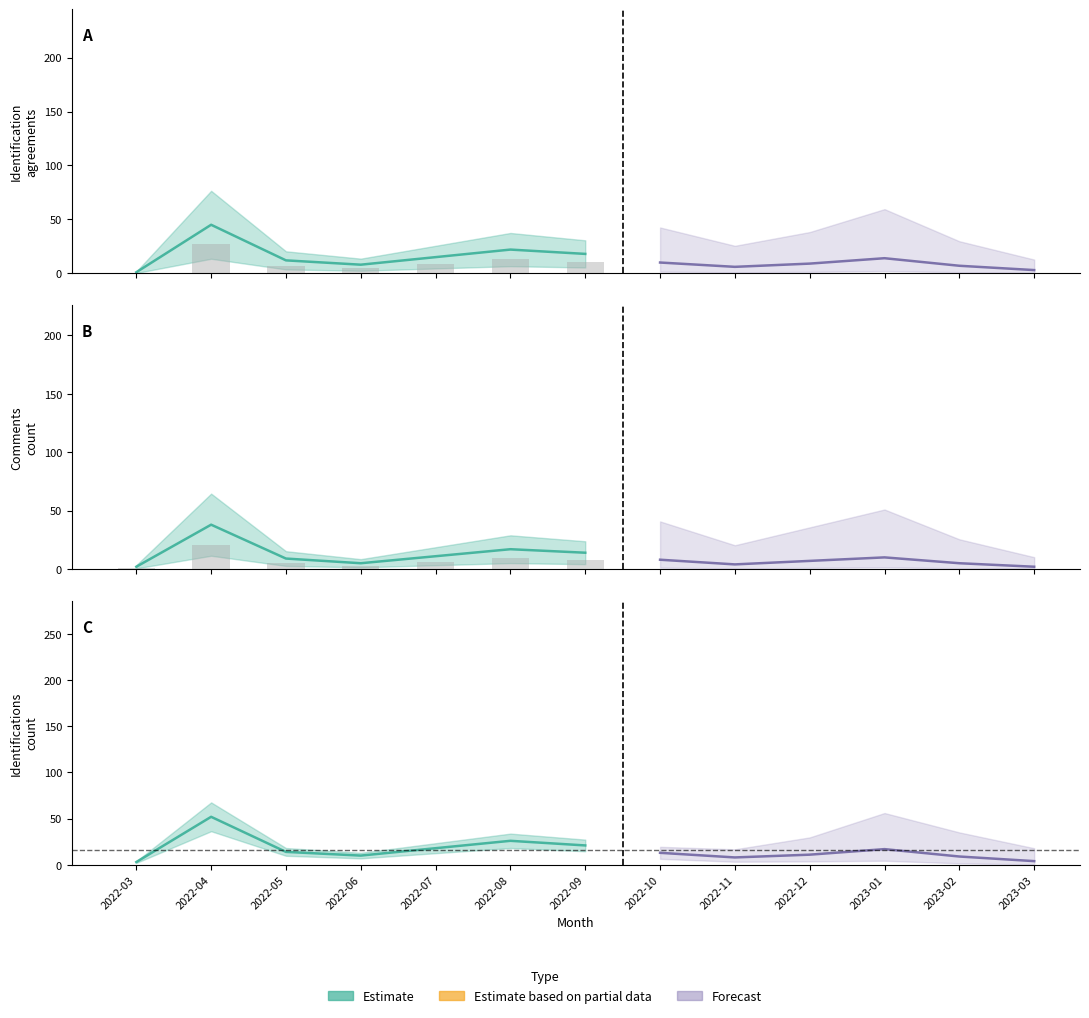

Reading left to right, list all the values displayed in this chart.

num_identification_agreements: 1	45	12	8	15	22	18	10	6	9	14	7	3
comments_count: 2	38	9	5	11	17	14	8	4	7	10	5	2
identifications_count: 3	52	14	10	18	26	21	13	8	11	17	9	4